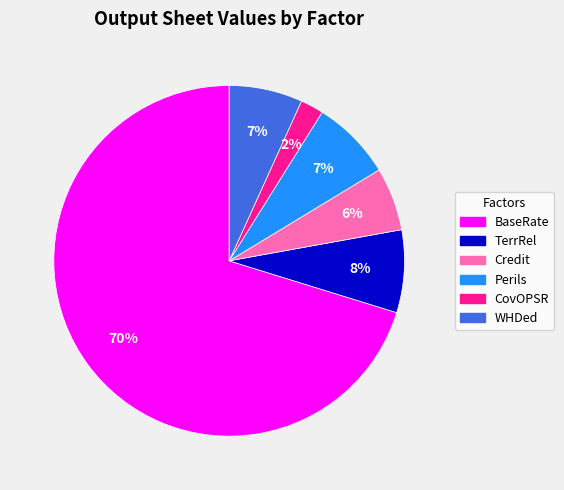

To the nearest percent, what is the combined percentage of WHDed and Credit?

13%